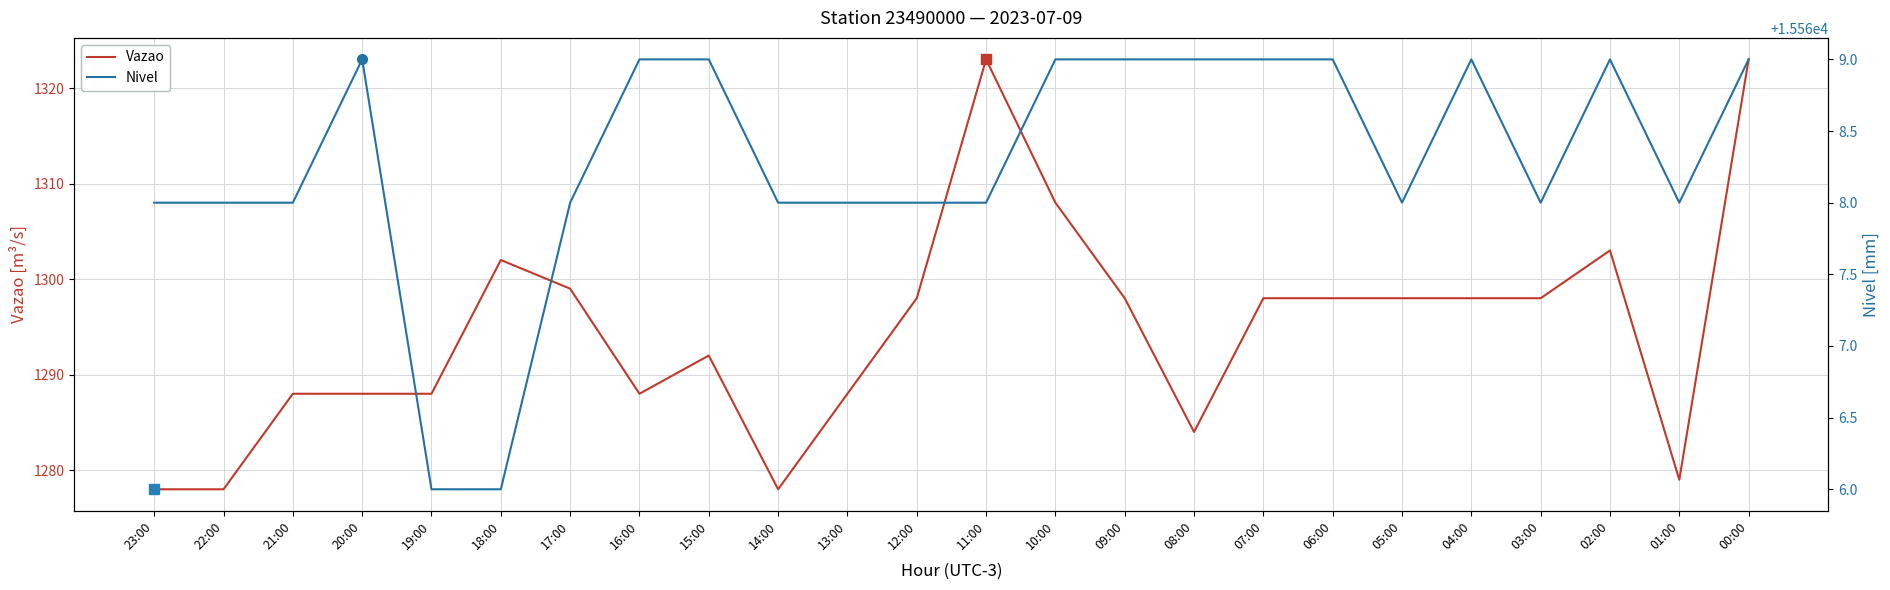

How many values in the Vazao series are below 1298?

11